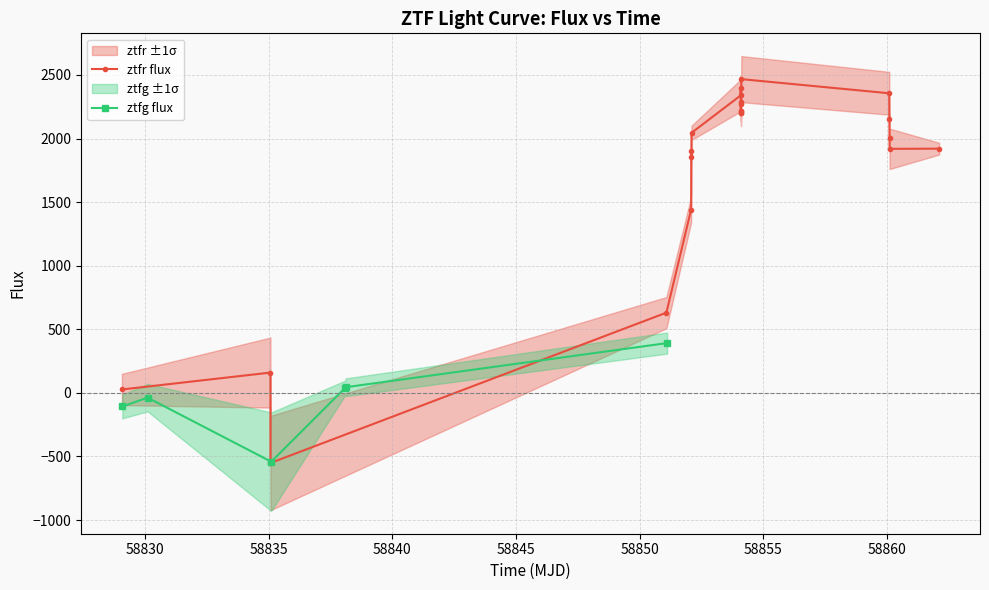

What is the highest value of the ztfr flux series?

2467.3